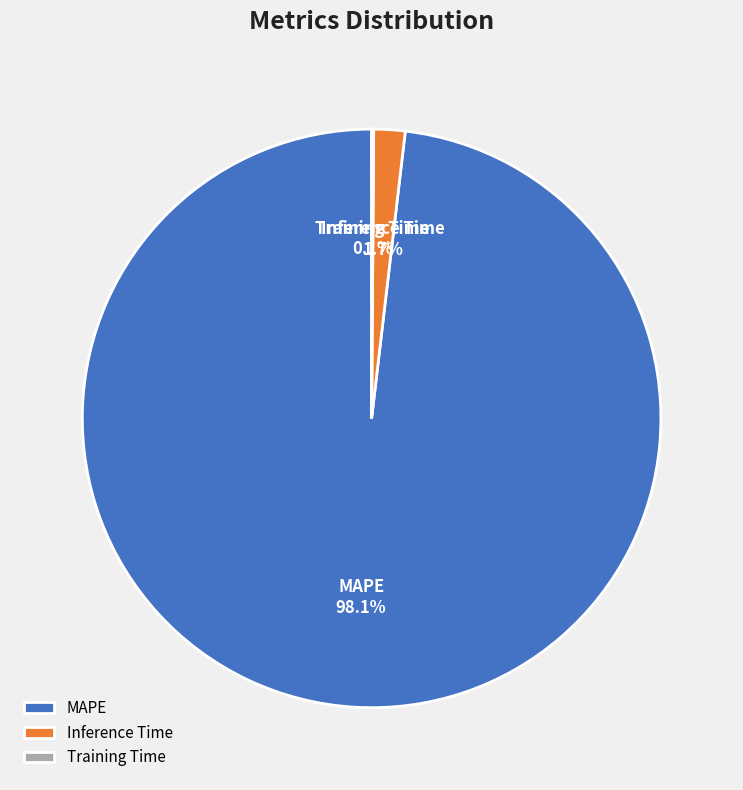

What is the largest slice in the pie chart?

MAPE